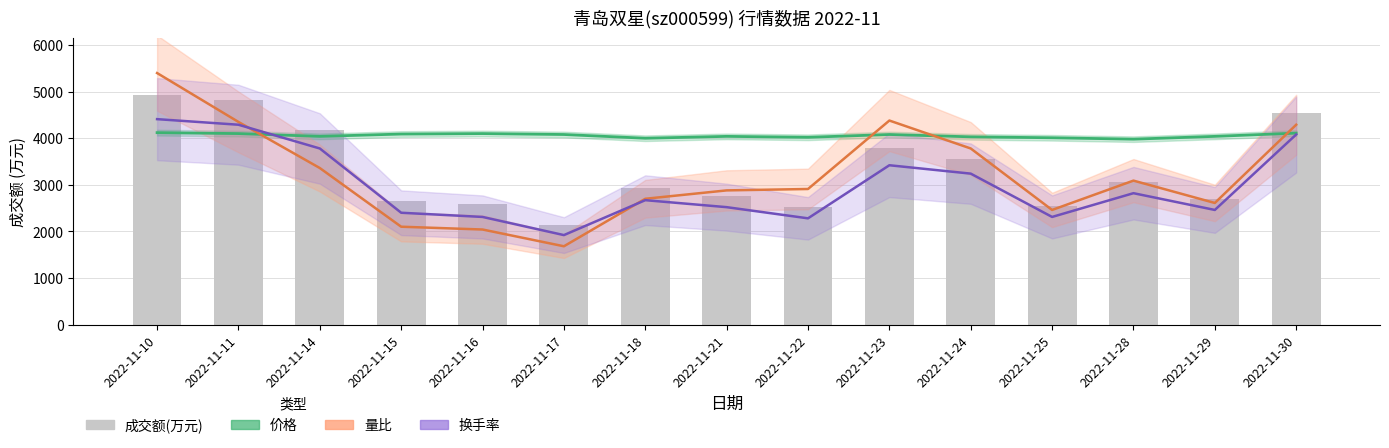

How many categories are shown in the chart?

15